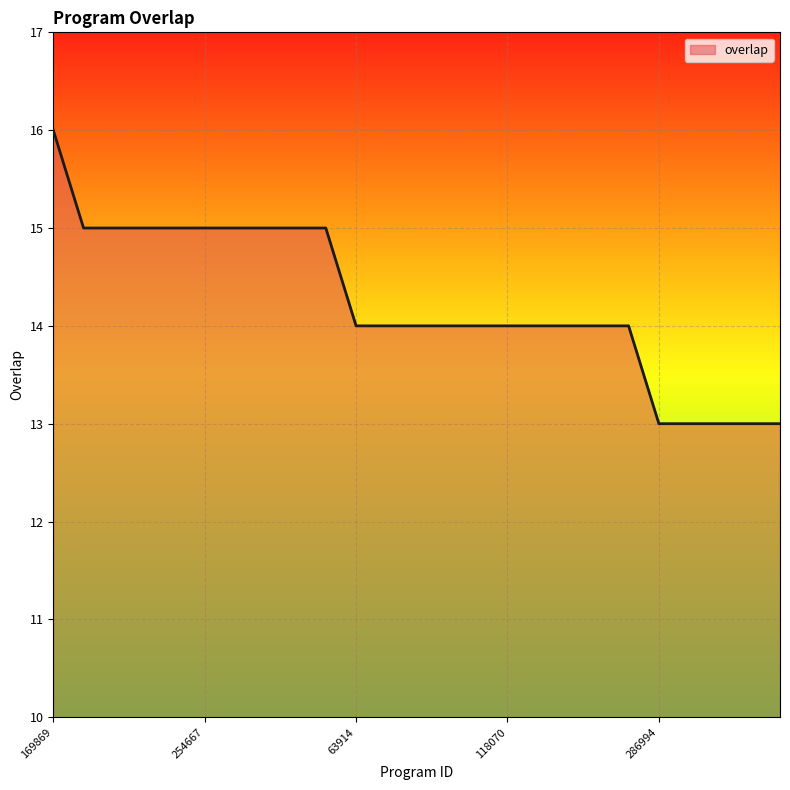

What is the maximum value shown in the chart?

16